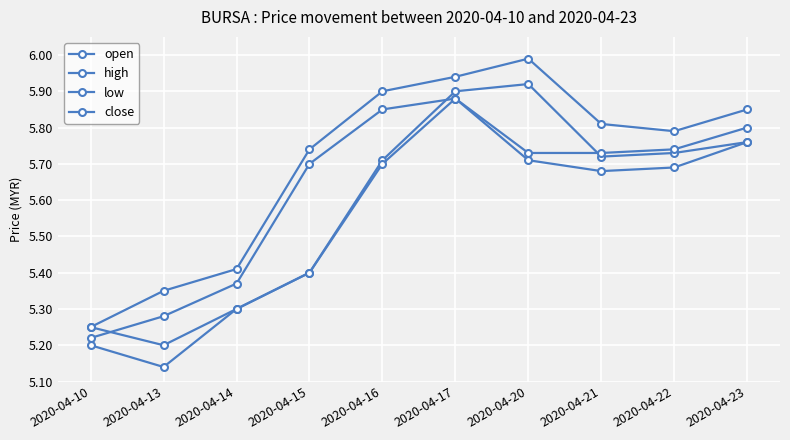

Is this an area chart (filled region under the line)?

No